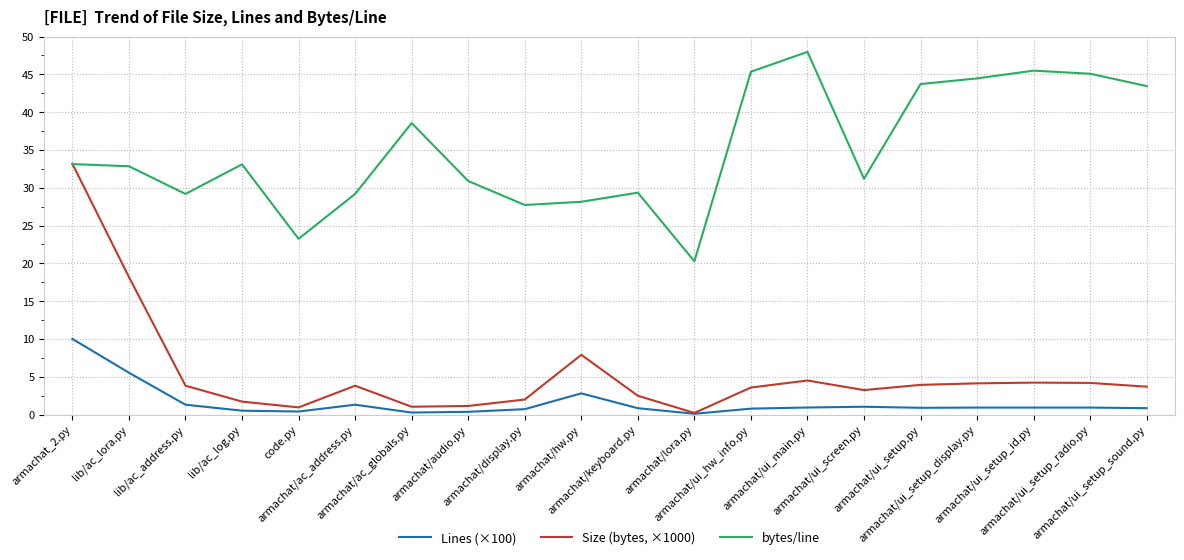

True or false: bytes/line and Lines (×100) cross at least once.

False